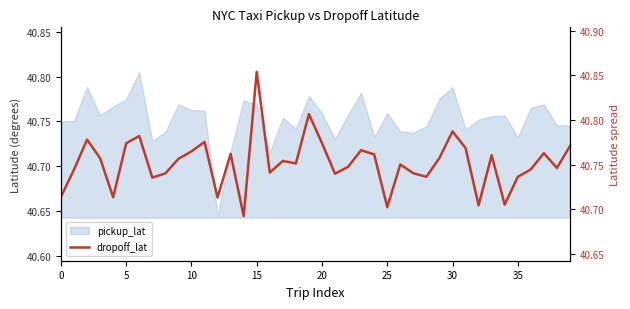

How many interior local peaks (higher than both neighbors) does the data have?

12